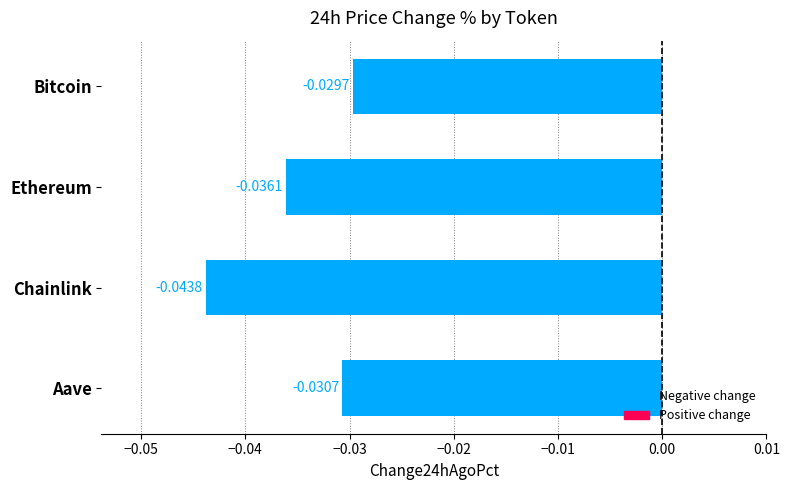

Which has a higher value, Chainlink or Ethereum?

Ethereum